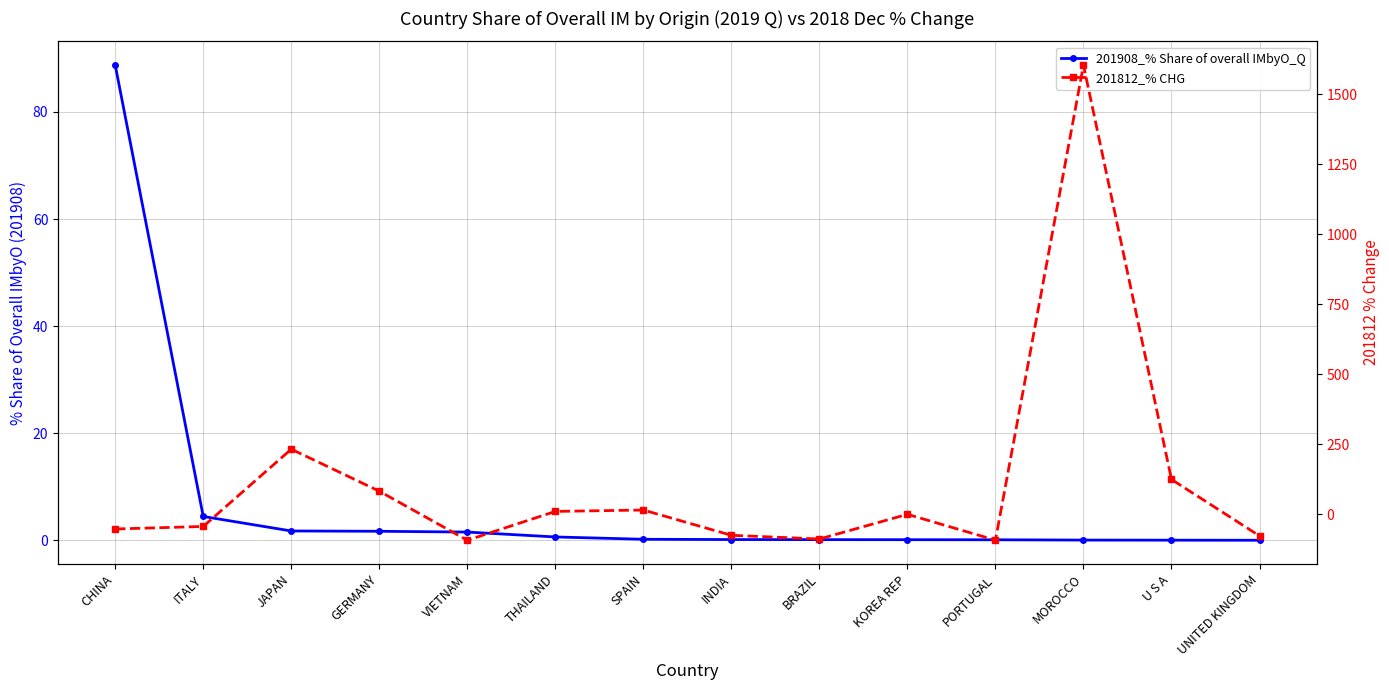

What is the value of the 201908_% Share of overall IMbyO_Q point at the 11th from the left?

0.1